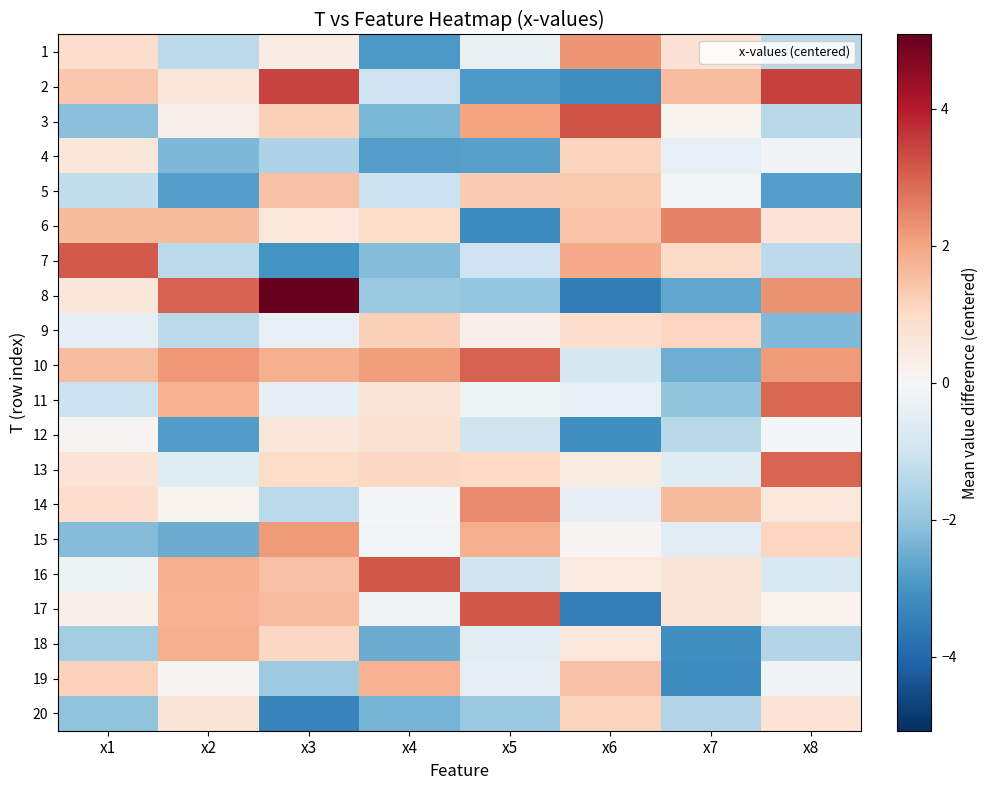

Which series has the largest range (max minus min)?

8